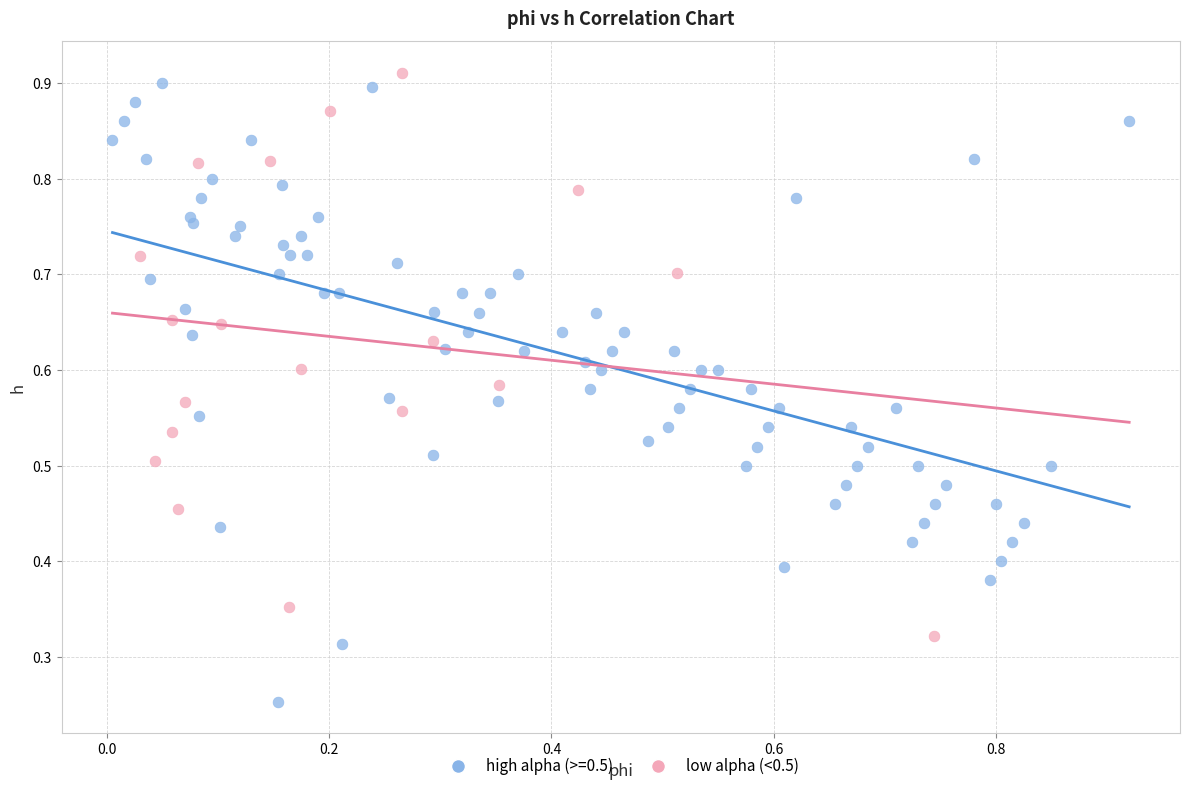

Which series has the largest Y range (max minus min)?

high alpha (>=0.5)